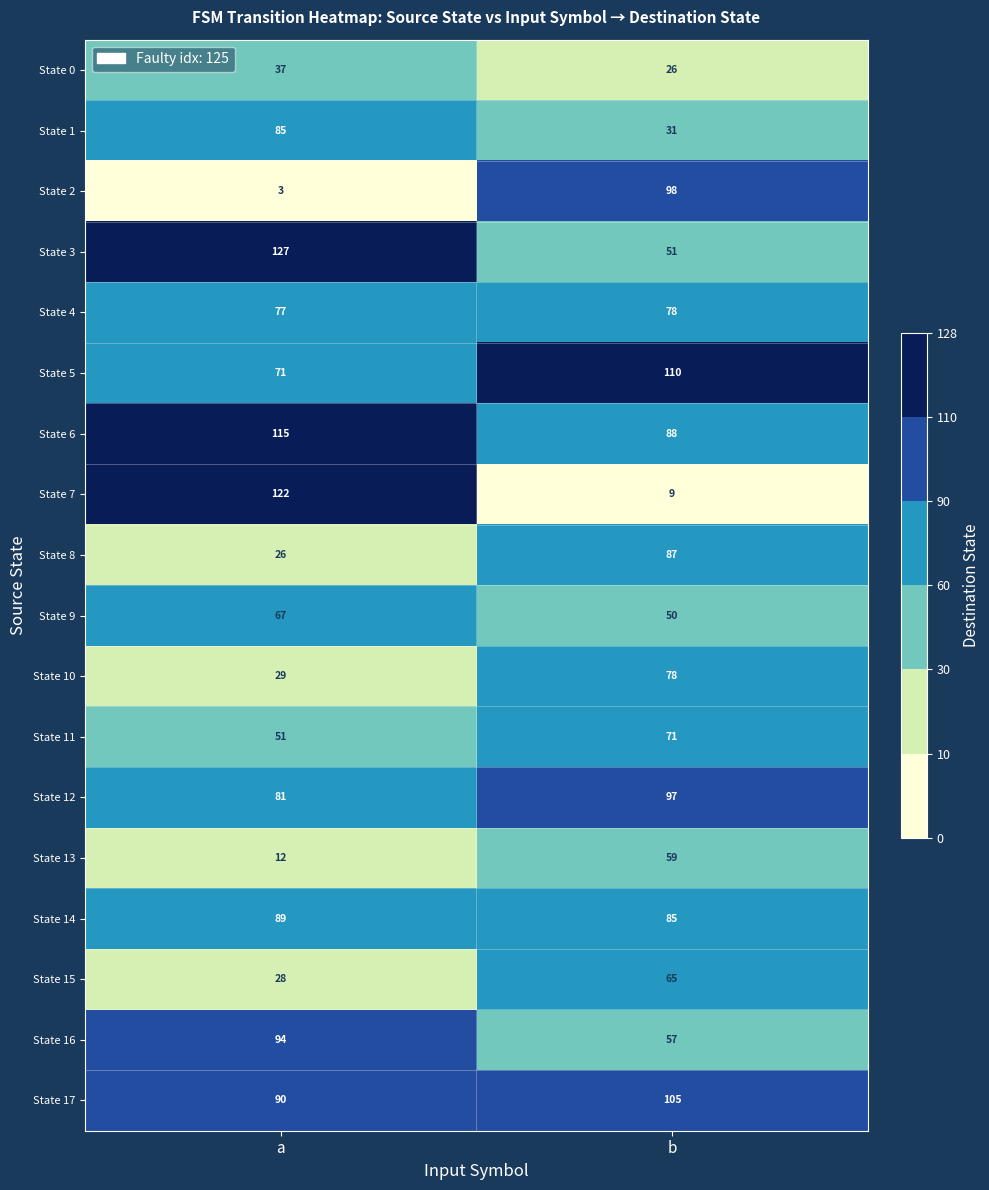

At a, list the series in order from largest to smallest.

State 3, State 7, State 6, State 16, State 17, State 14, State 1, State 12, State 4, State 5, State 9, State 11, State 0, State 10, State 15, State 8, State 13, State 2